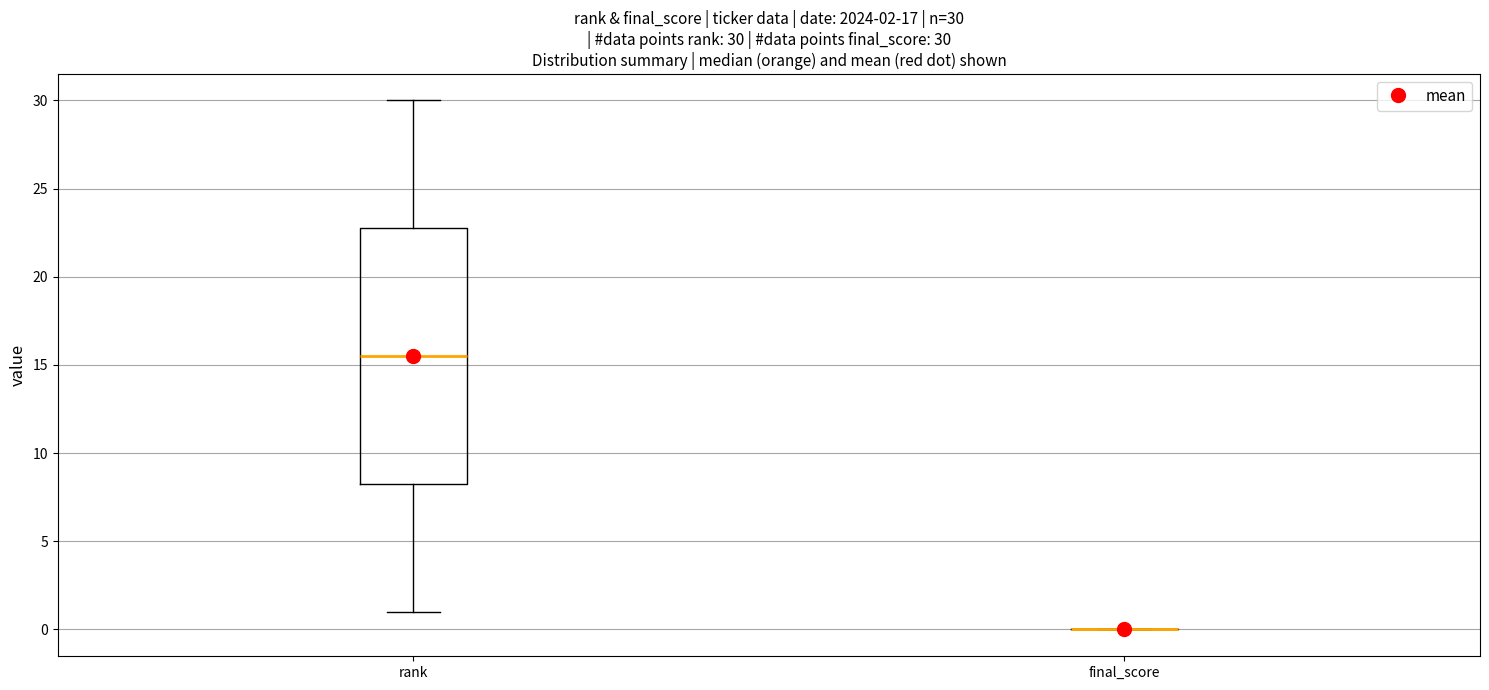

Comparing the boxes themselves (not the whiskers), which one is the tallest?

rank